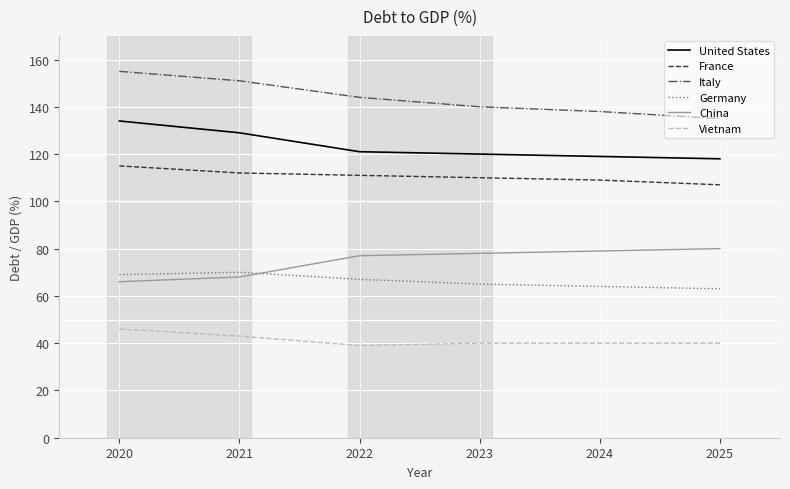

What is the lowest value of the Italy series?

135